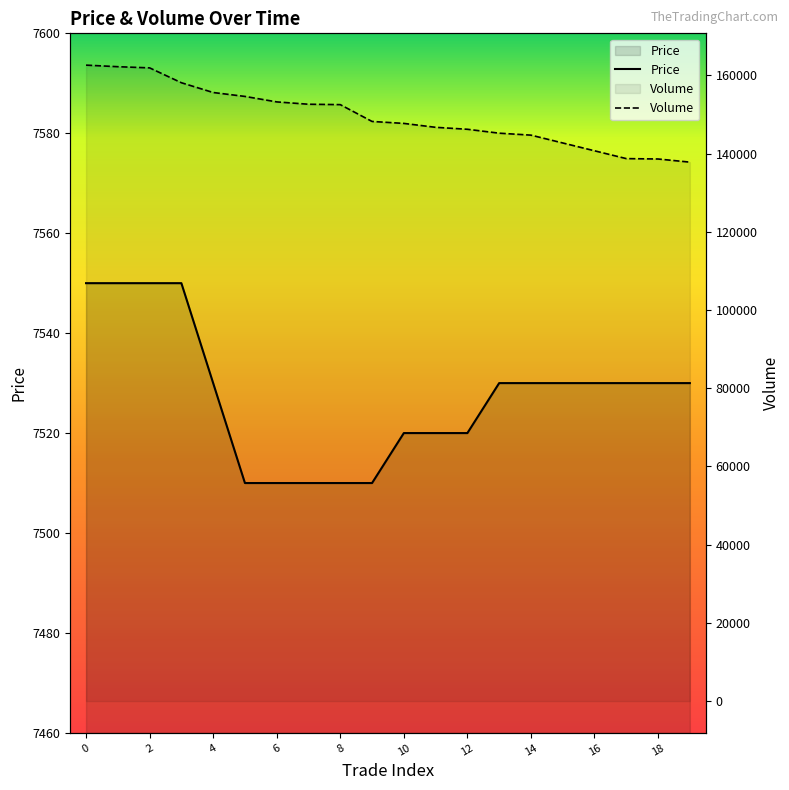

True or false: Volume and Price cross at least once.

False